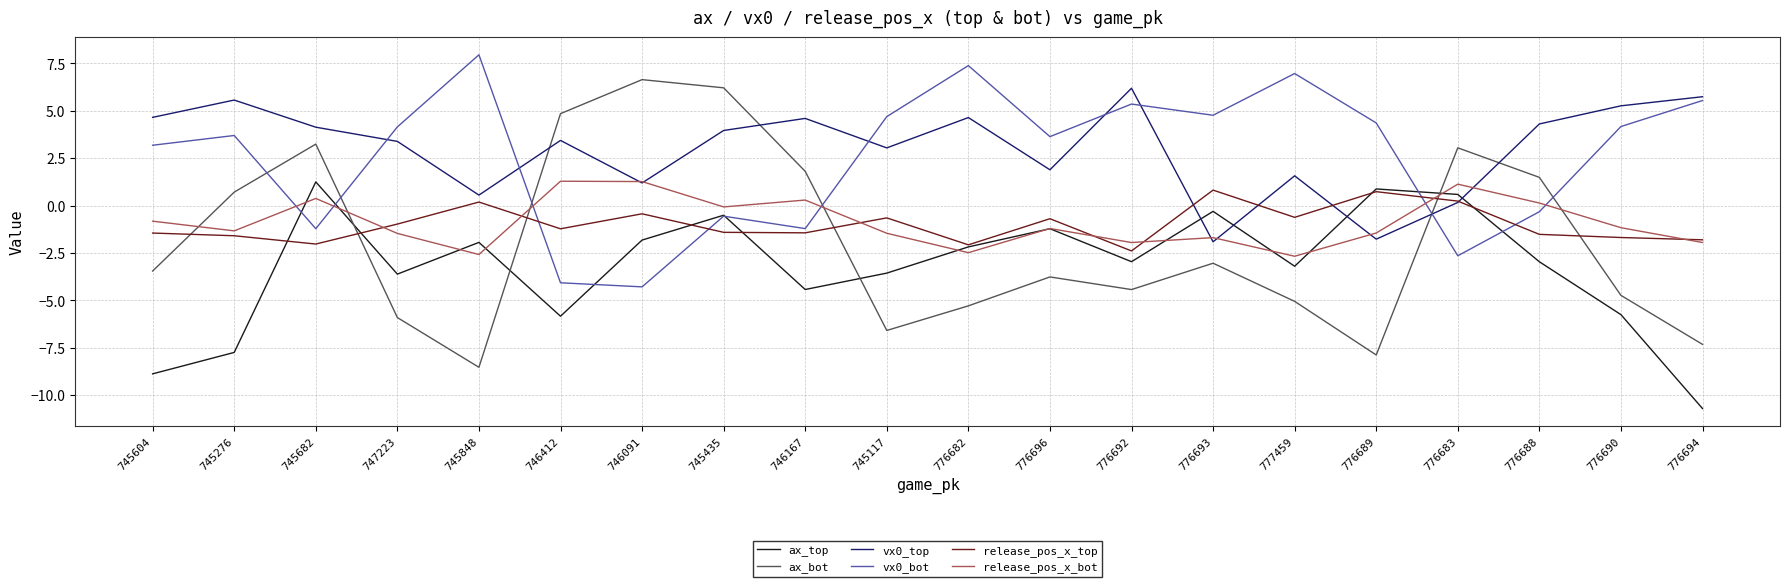

What position from the right is 776689?

5